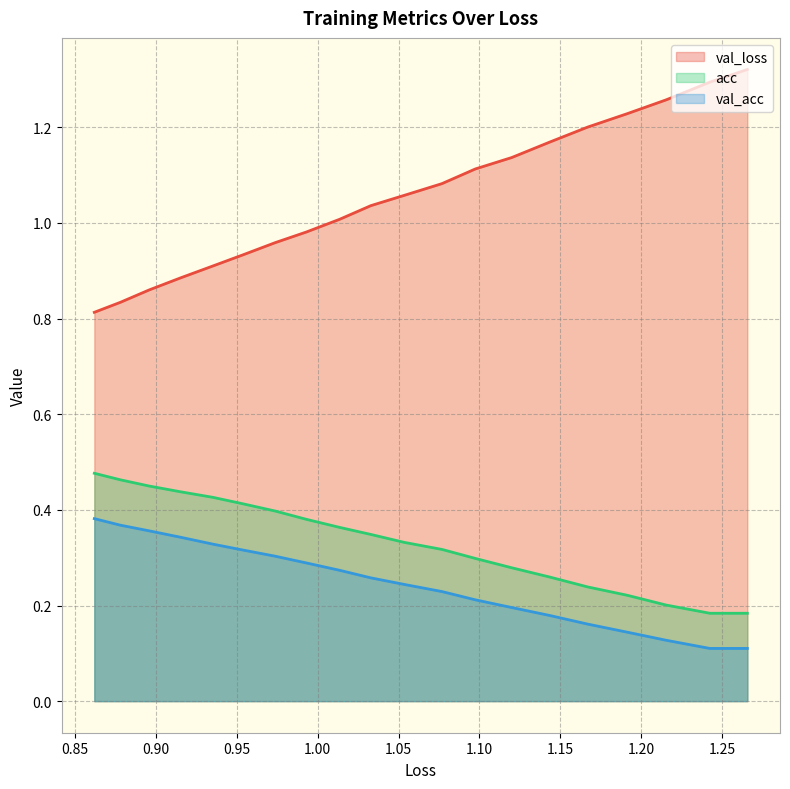

What are all the series names shown in the legend?

val_loss, acc, val_acc